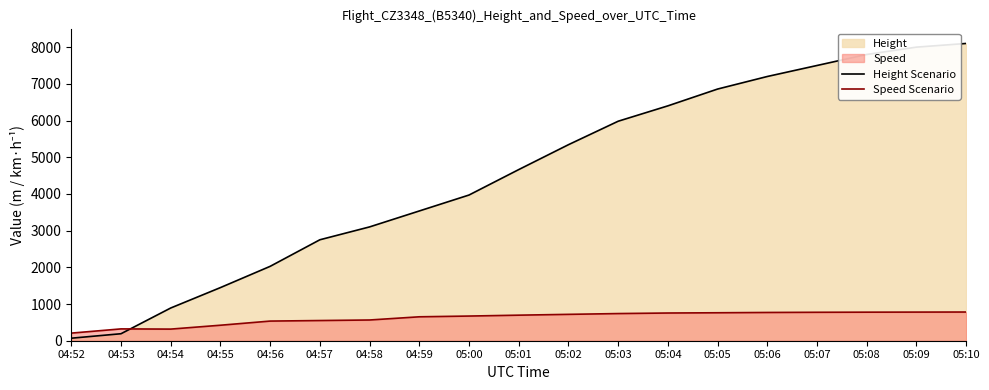

What is the difference between the Height Scenario values at 04:53 and 05:02?

5151.1